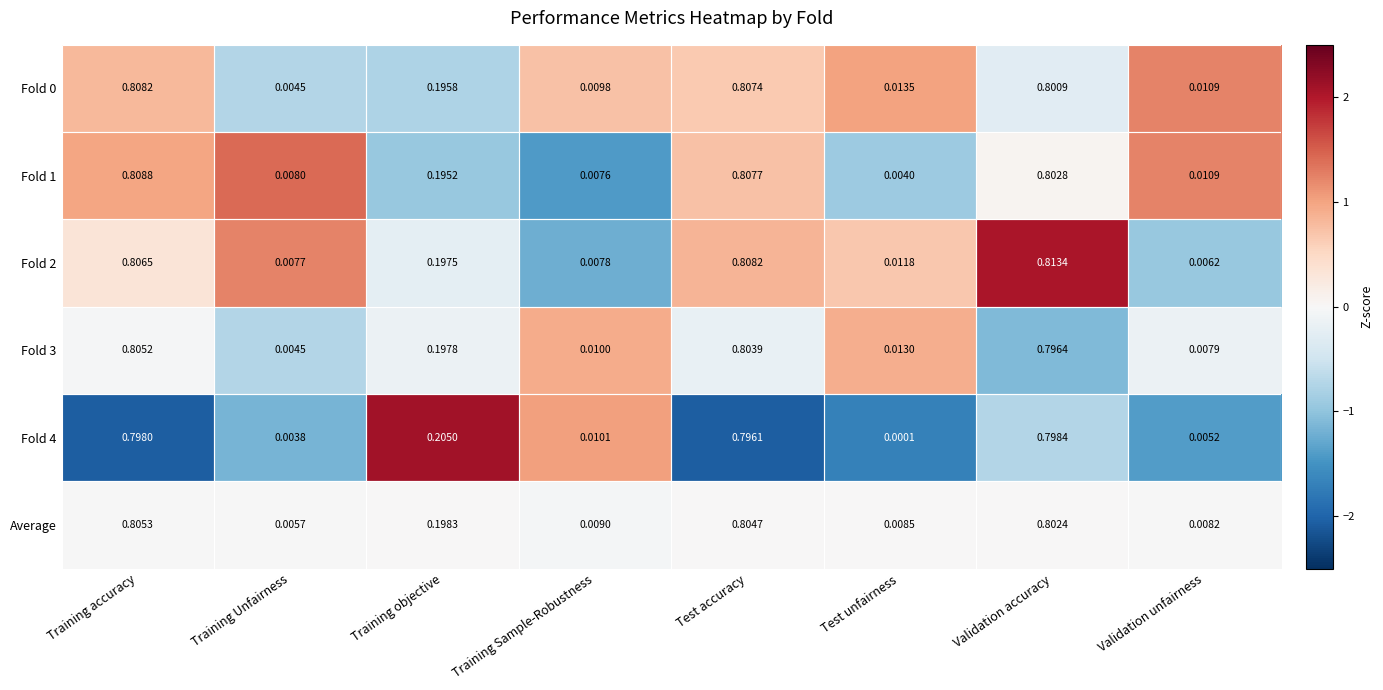

At which label is Fold 0 closest to 0?

Training Unfairness